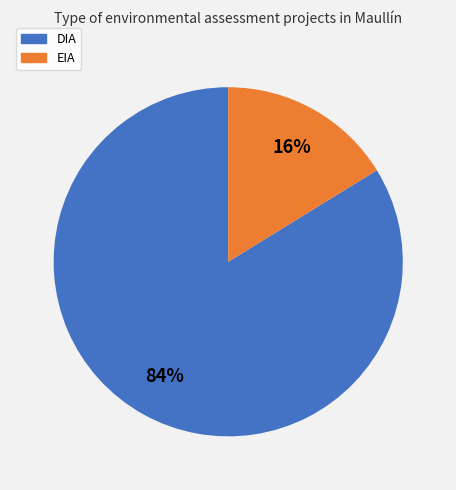

Rank the categories by value from highest to lowest.

DIA, EIA